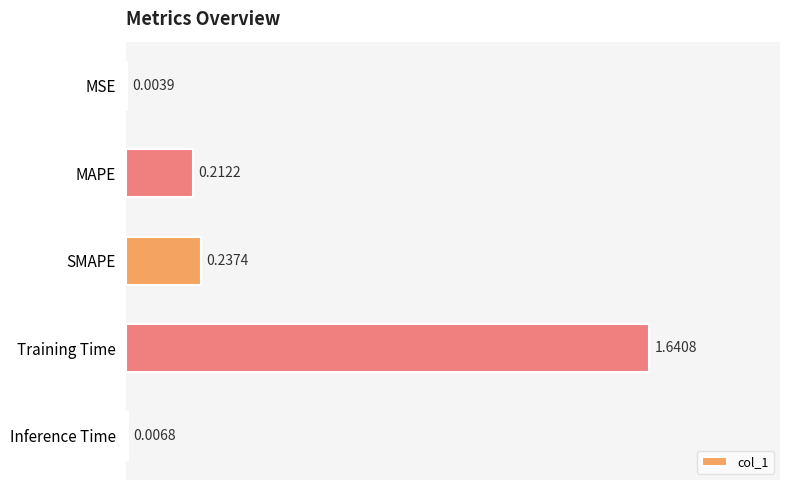

Which label corresponds to the largest value in the chart?

Training Time